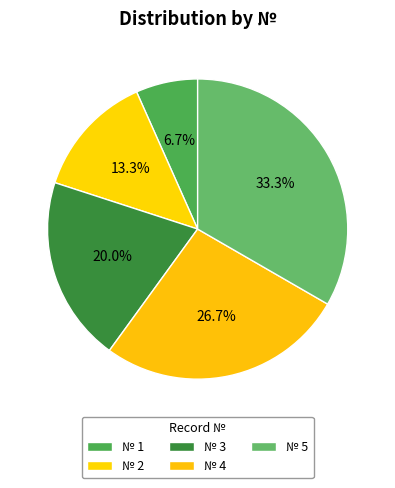

Count the number of slices in the pie.

5